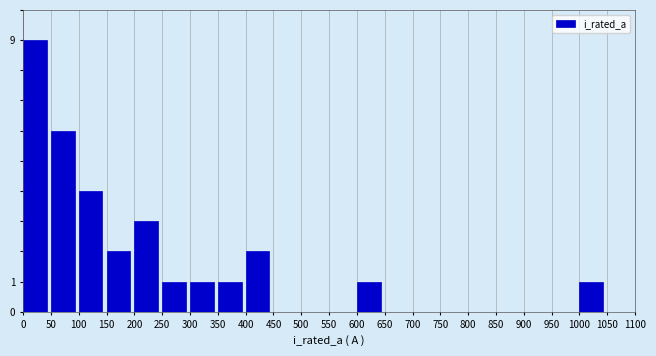

Reading left to right, transcribe this chart: for each bar, give the range it covers on the x-axis and its height. The values are not printed on the chart, so give them approximately, as read against the axis.

0 to 50: 9
50 to 100: 6
100 to 150: 4
150 to 200: 2
200 to 250: 3
250 to 300: 1
300 to 350: 1
350 to 400: 1
400 to 450: 2
450 to 500: 0
500 to 550: 0
550 to 600: 0
600 to 650: 1
650 to 700: 0
700 to 750: 0
750 to 800: 0
800 to 850: 0
850 to 900: 0
900 to 950: 0
950 to 1000: 0
1000 to 1050: 1